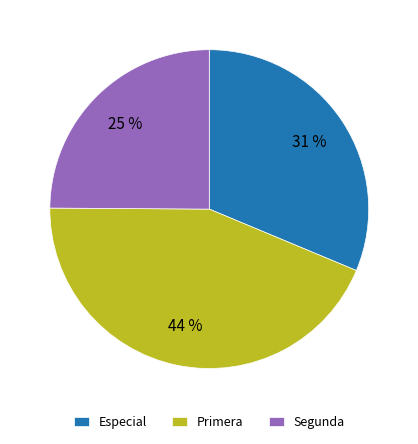

Does any single category account for the majority?

No